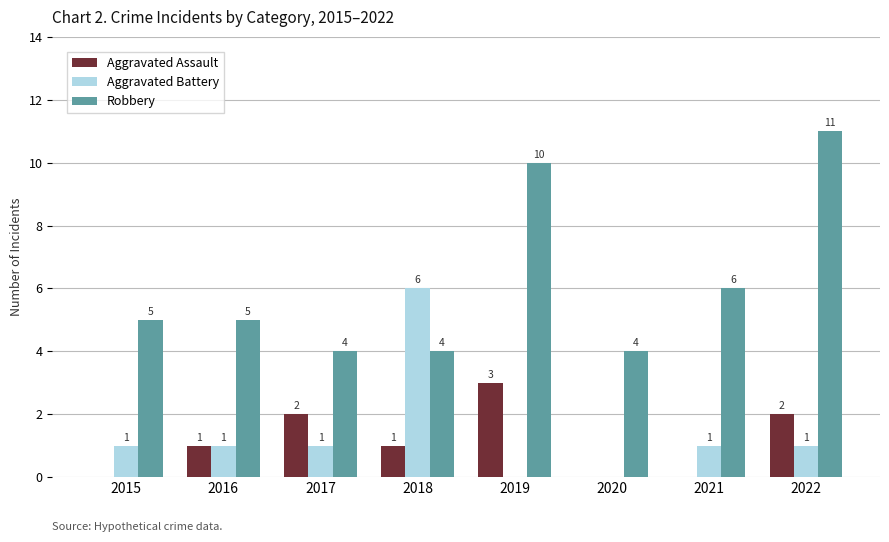

Reading left to right, transcribe all the data shown in this chart.

Aggravated Assault: 2015=0	2016=1	2017=2	2018=1	2019=3	2020=0	2021=0	2022=2
Aggravated Battery: 2015=1	2016=1	2017=1	2018=6	2019=0	2020=0	2021=1	2022=1
Robbery: 2015=5	2016=5	2017=4	2018=4	2019=10	2020=4	2021=6	2022=11